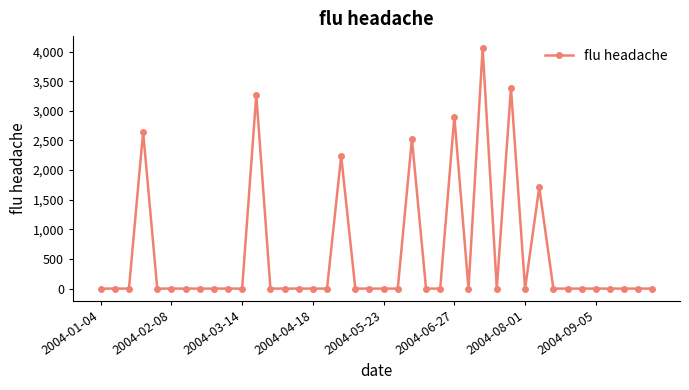

What is the greatest value displayed?

4058.7